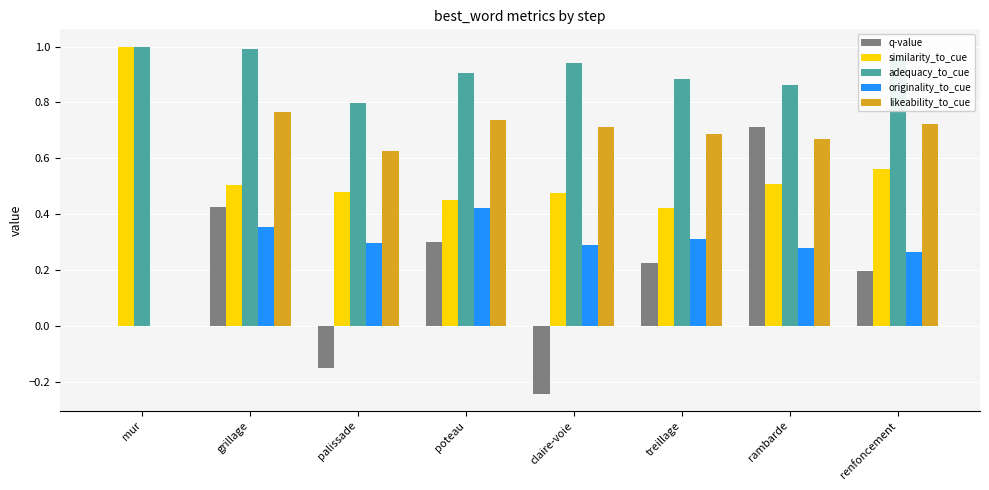

Between grillage and claire-voie, which series saw the biggest shift?

q-value